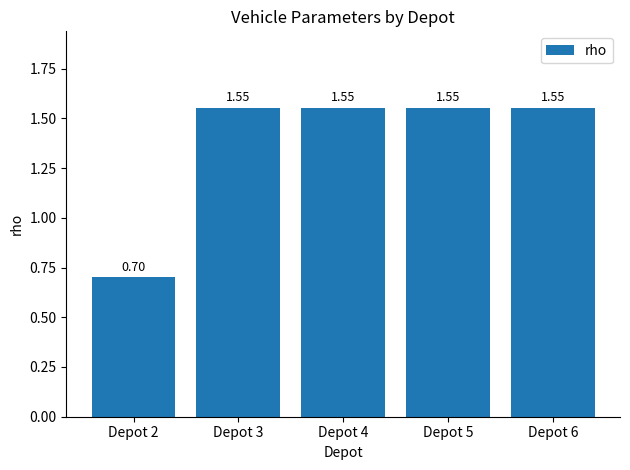

What is the ratio of the value at Depot 2 to the value at Depot 6?

0.5